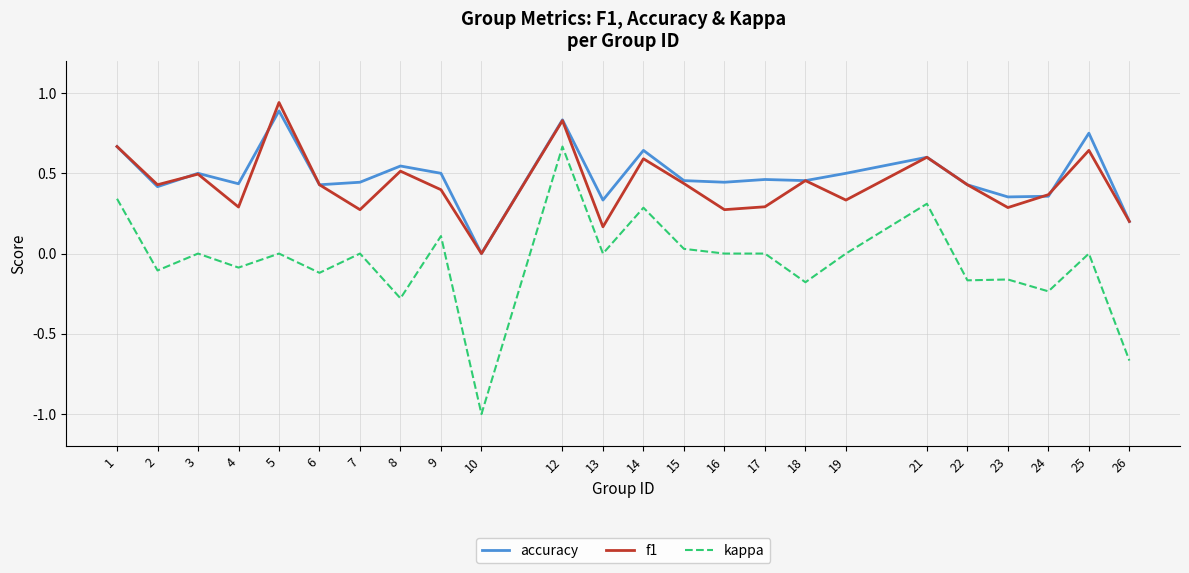

Between 5 and 6, which series saw the biggest shift?

f1